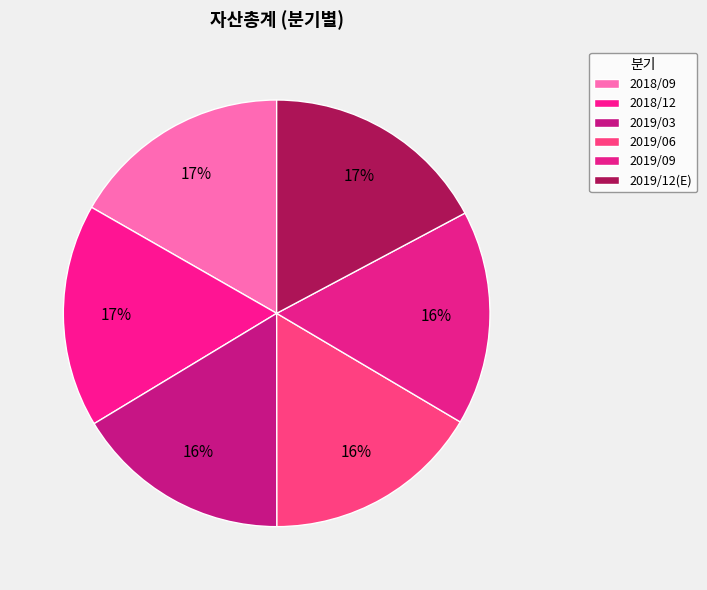

Count the number of slices in the pie.

6